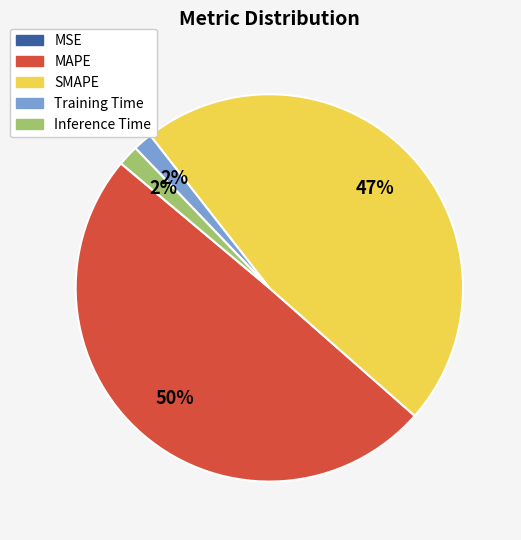

To the nearest percent, what portion does SMAPE represent?

47%